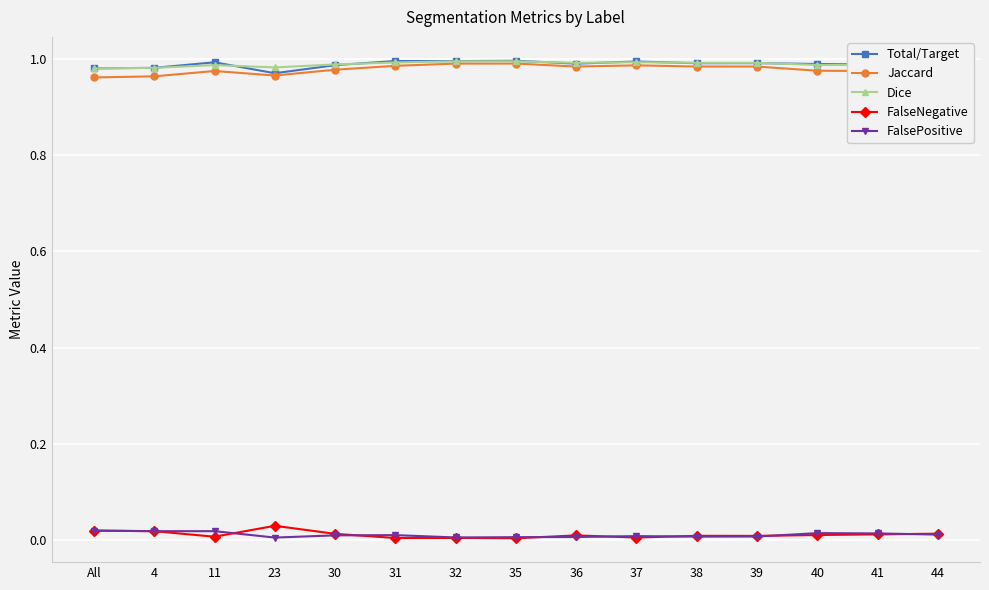

What are all the series names shown in the legend?

Total/Target, Jaccard, Dice, FalseNegative, FalsePositive